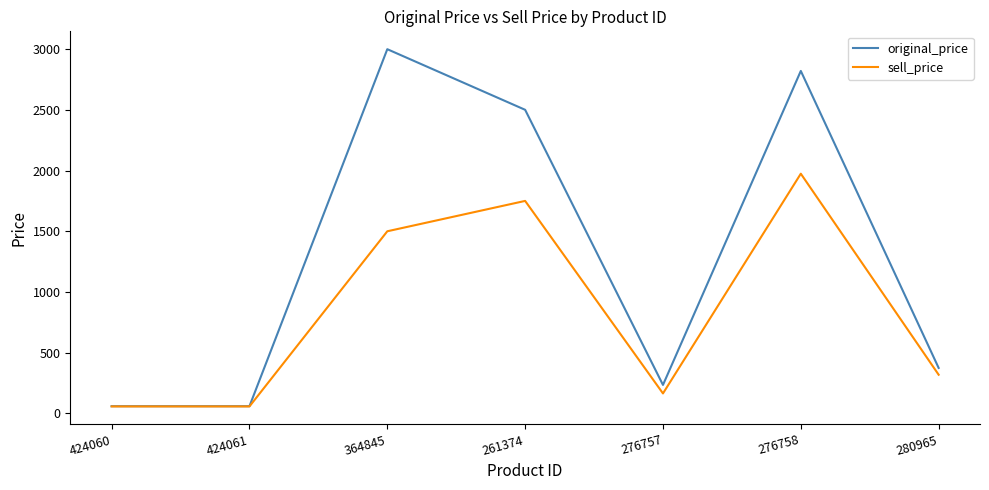

The value of sell_price at 364845 is 667. True or false?

False